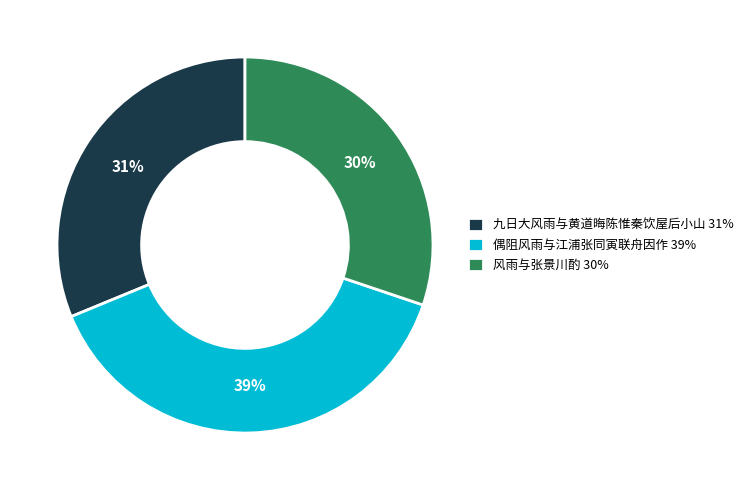

Rank the categories by value from lowest to highest.

风雨与张景川酌, 九日大风雨与黄道晦陈惟秦饮屋后小山, 偶阻风雨与江浦张同寅联舟因作